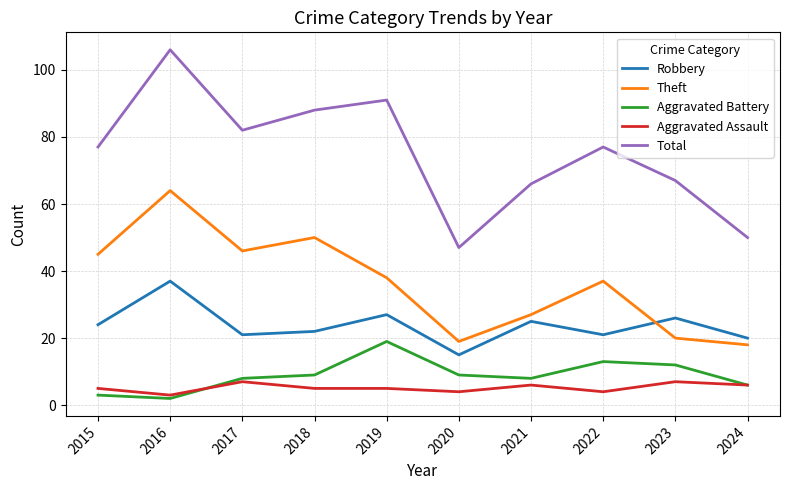

Which series has the largest range (max minus min)?

Total